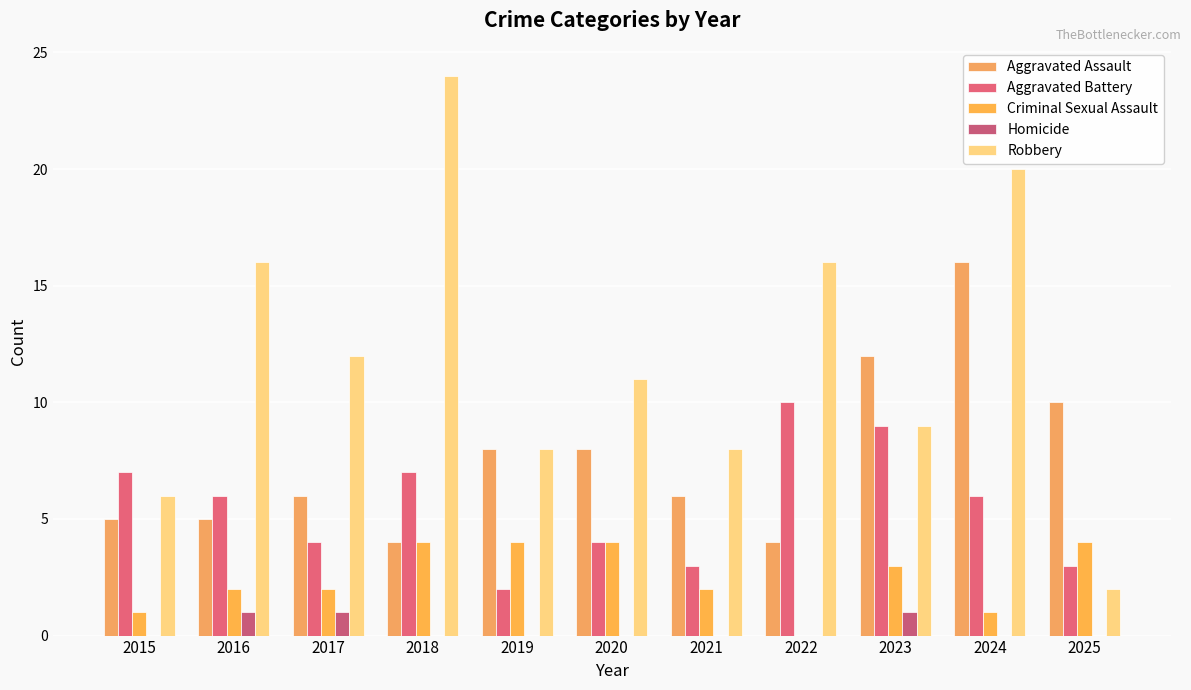

What is the sum of all Homicide values?

3